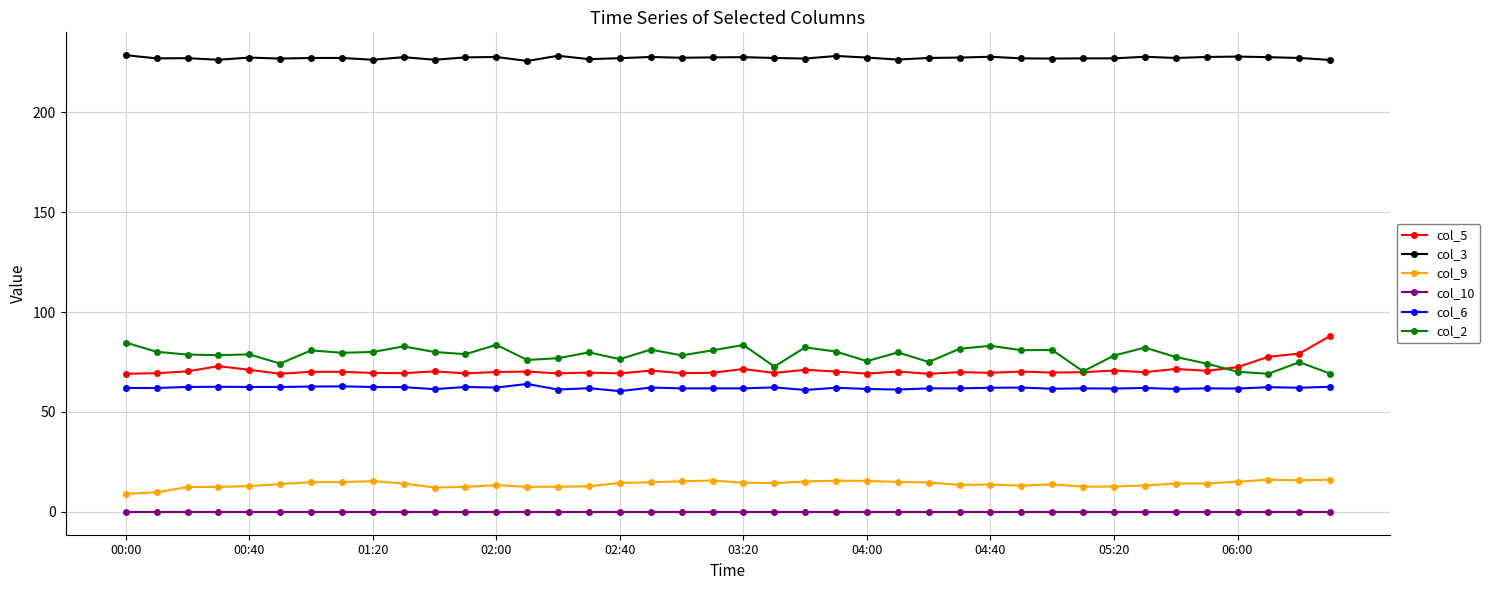

At how many categories does at least one series exceed 108?

40